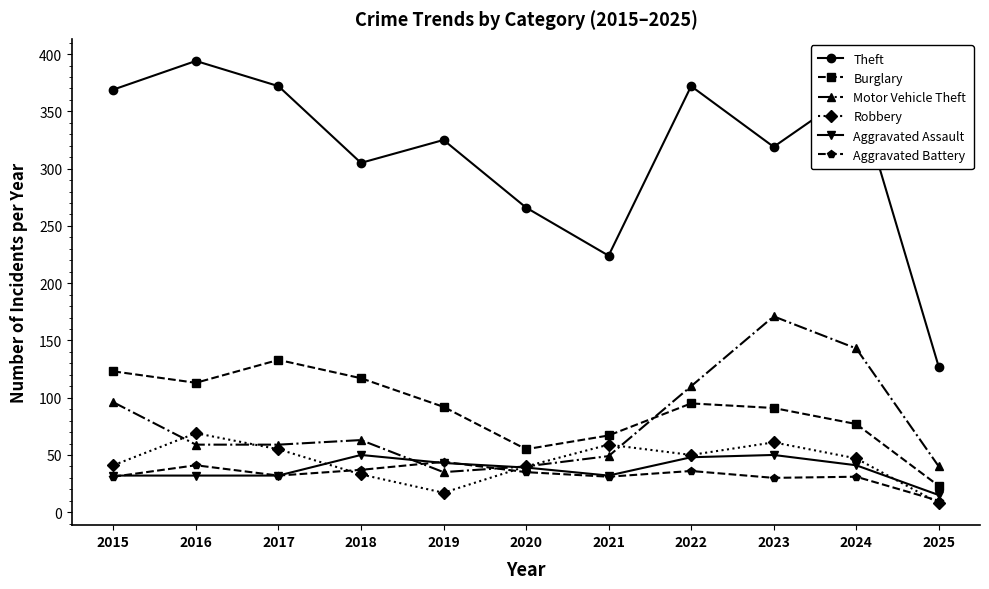

Is the value of Motor Vehicle Theft at 2024 greater than the value of Aggravated Assault at 2018?

Yes